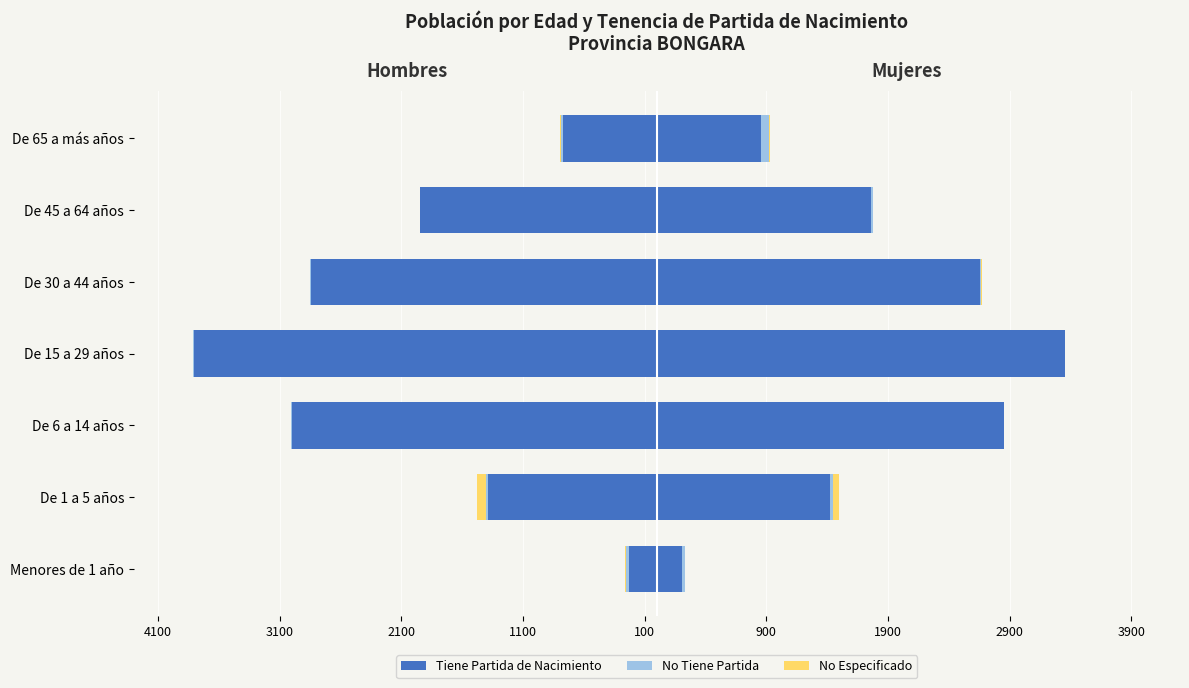

Which series changed the most between De 6 a 14 años and De 30 a 44 años?

Tiene Partida de Nacimiento